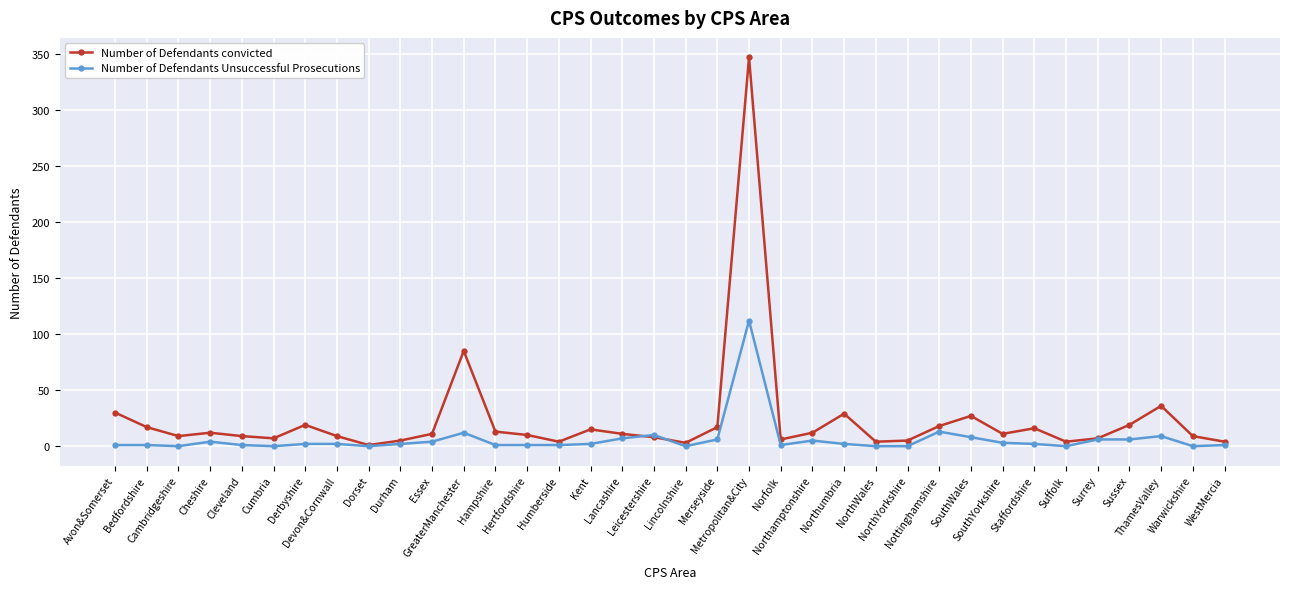

List the series in order of their peak value, lowest first.

Number of Defendants Unsuccessful Prosecutions, Number of Defendants convicted